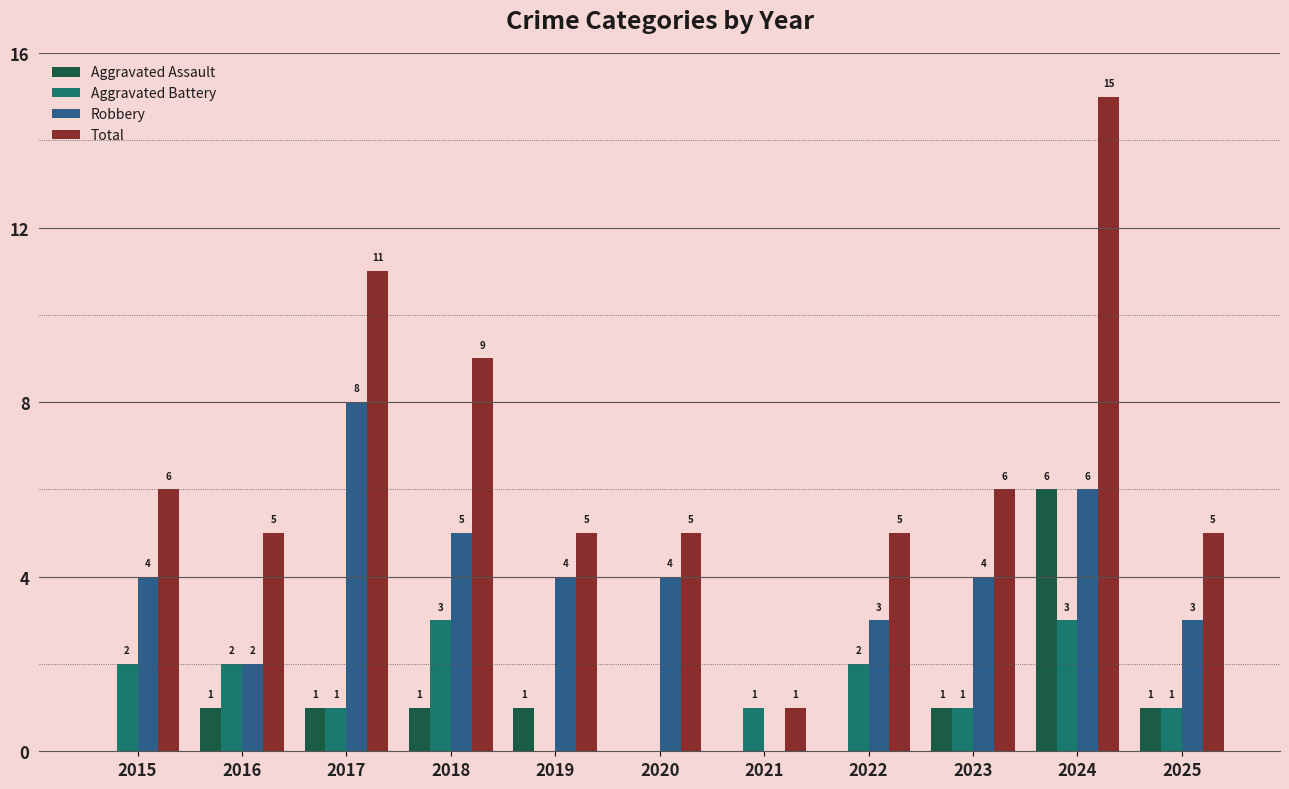

How many groups of bars are there?

11